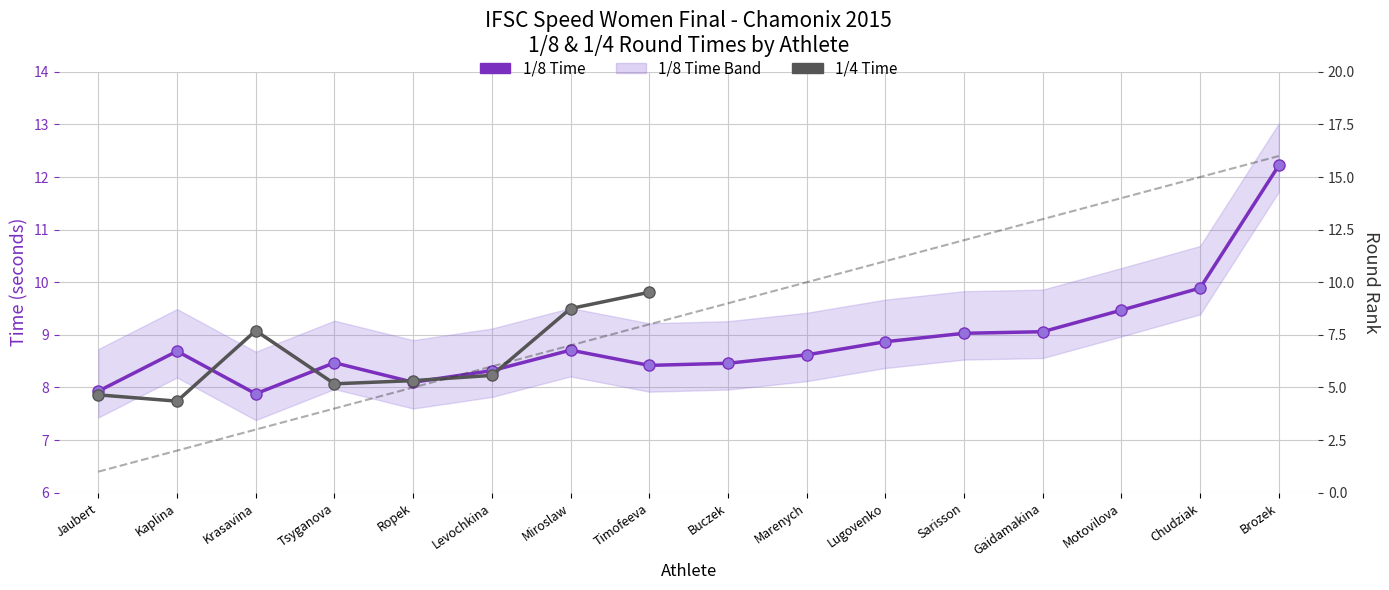

Approximately how many times larger is the value at Brozek compared to Buczek?

1.8